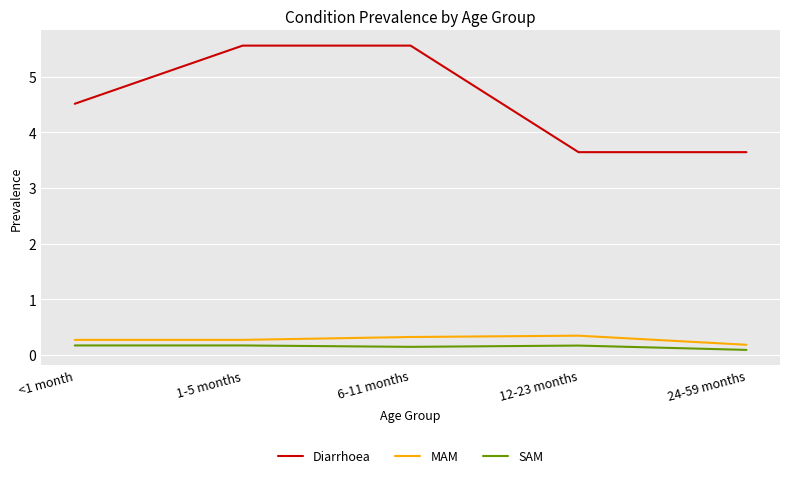

How many Diarrhoea values are between 3 and 5?

3